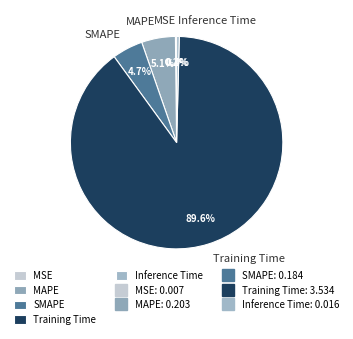

What percentage do MAPE and Training Time together represent?

94.7%